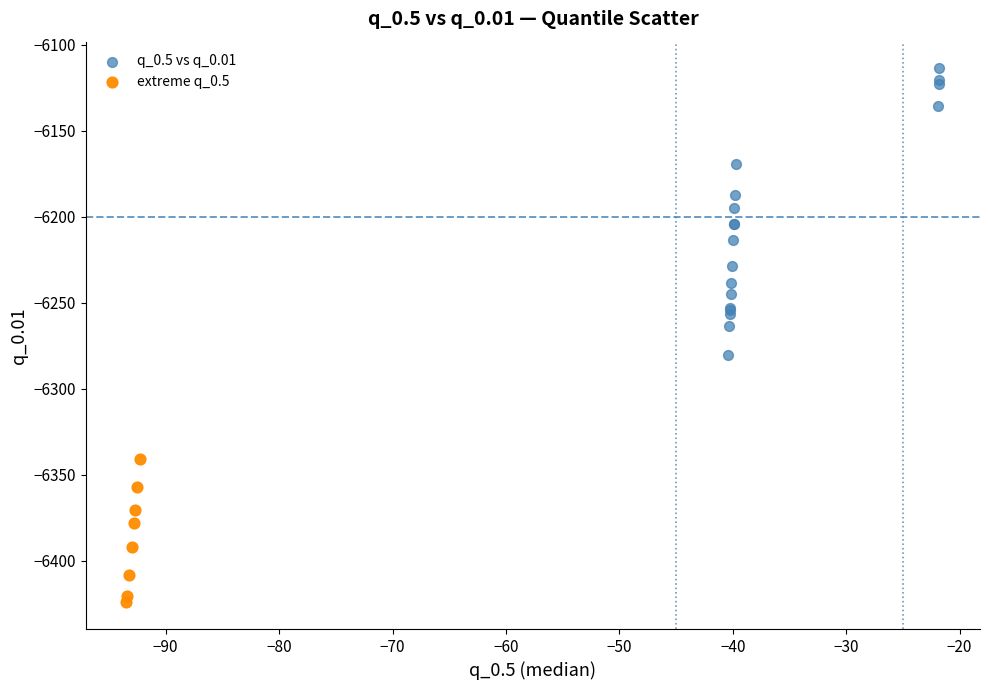

Which series has the largest Y range (max minus min)?

q_0.5 vs q_0.01